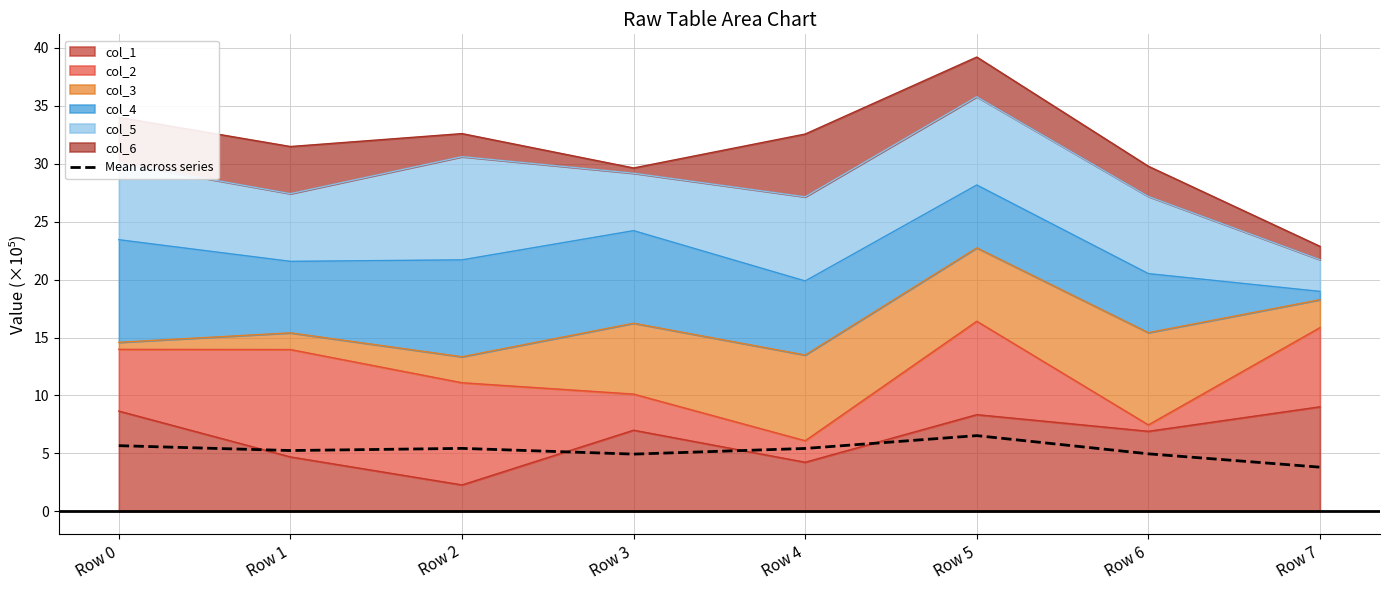

Reading right to left, extract all data points from this chart.

3.8	5.0	6.5	5.4	4.9	5.4	5.2	5.7